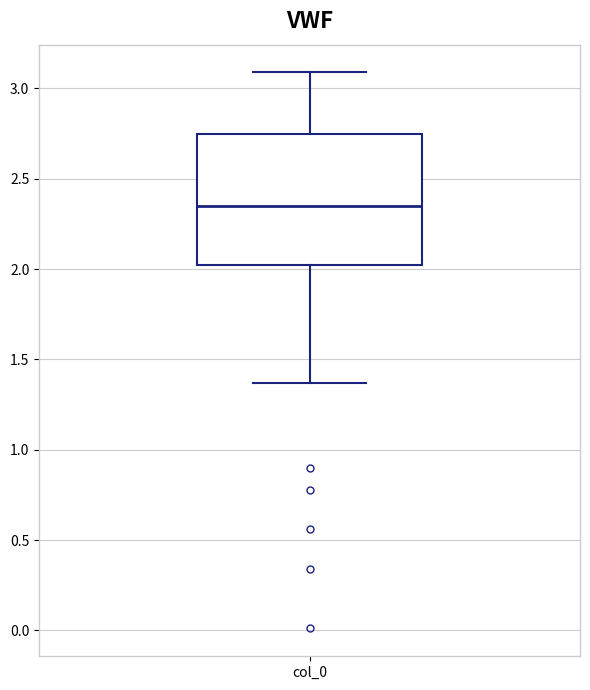

Transcribe this box plot: give where the median line is, the range the box spans, and where the two whiskers end, as read against the y-axis. The values are not printed on the chart, so give them approximately, as read against the axis.

median 2.35, box 2.00 to 2.75, whiskers 1.35 to 3.10